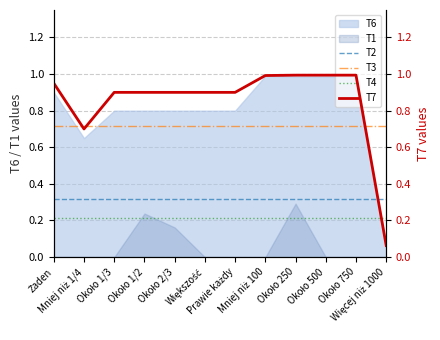

Which series ends up on top after the final intersection of T4 and T7?

T4